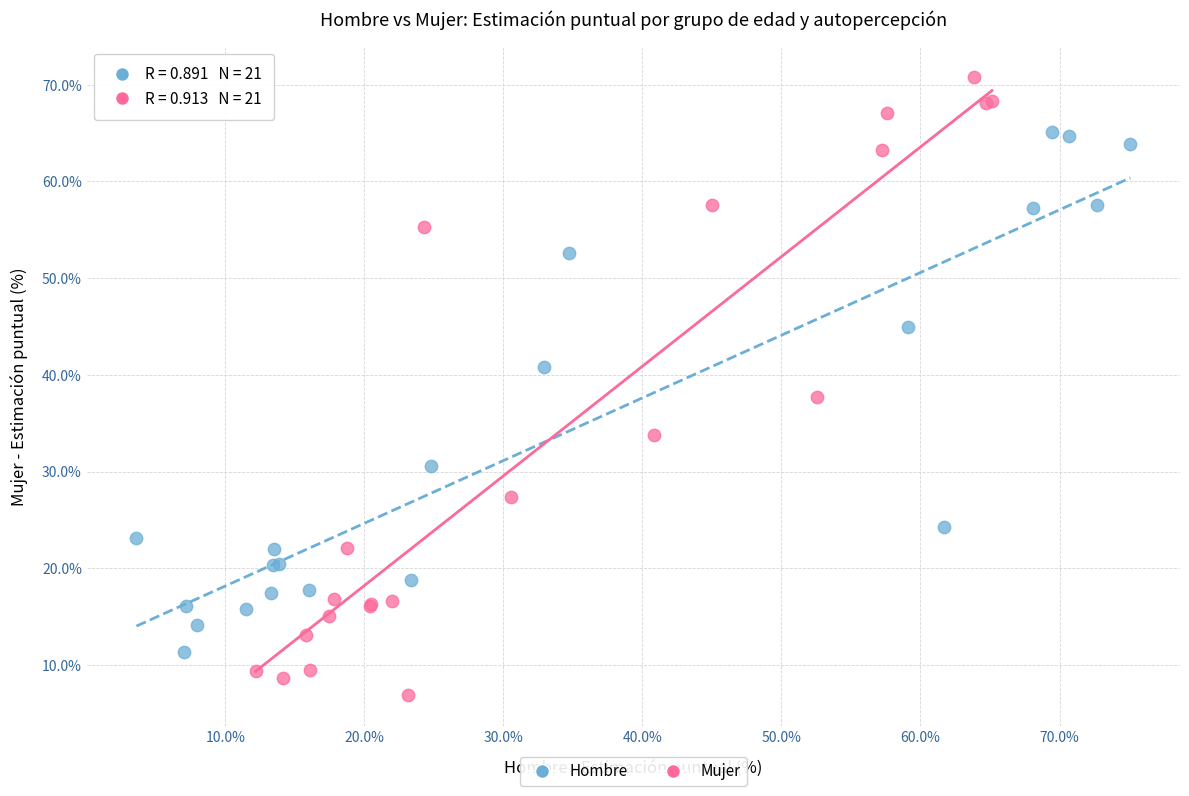

Which series contains the highest Y value?

Mujer